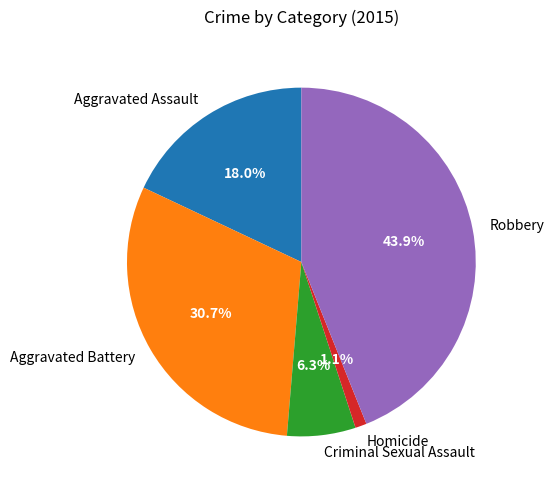

What is the smallest slice in the pie chart?

Homicide